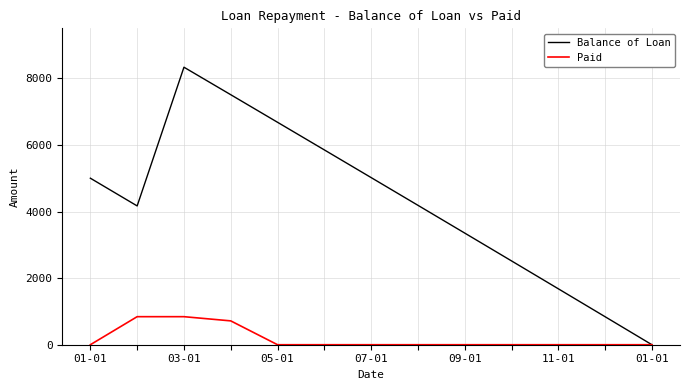

Which series has the largest range (max minus min)?

Balance of Loan